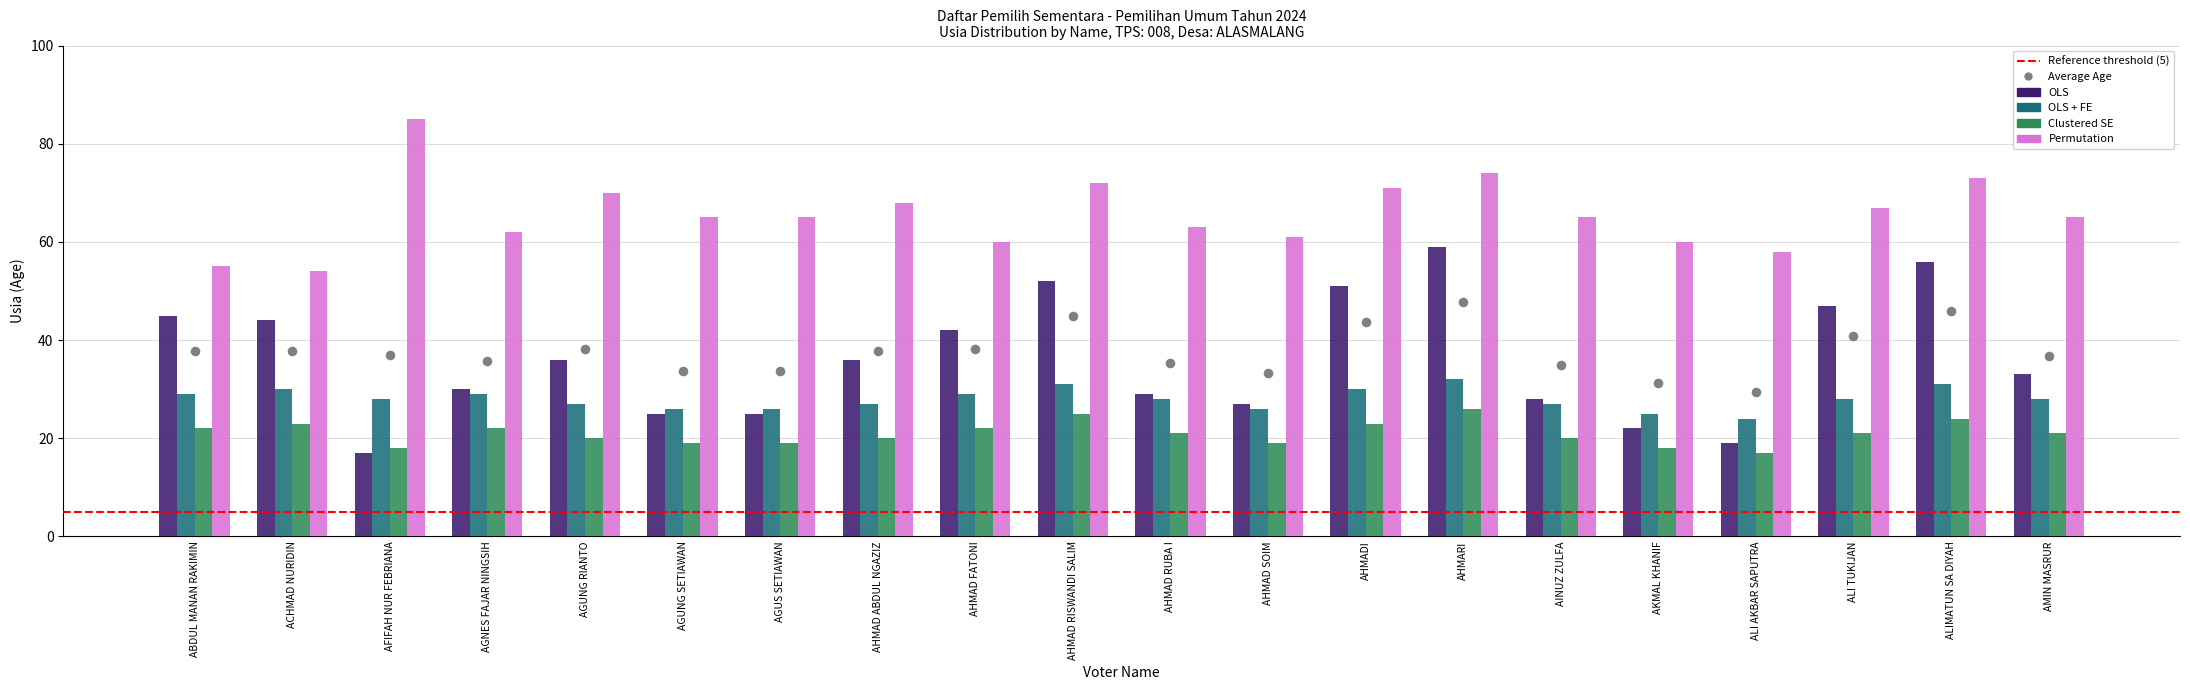

What is the total value across all series at AGUS SETIAWAN?

135